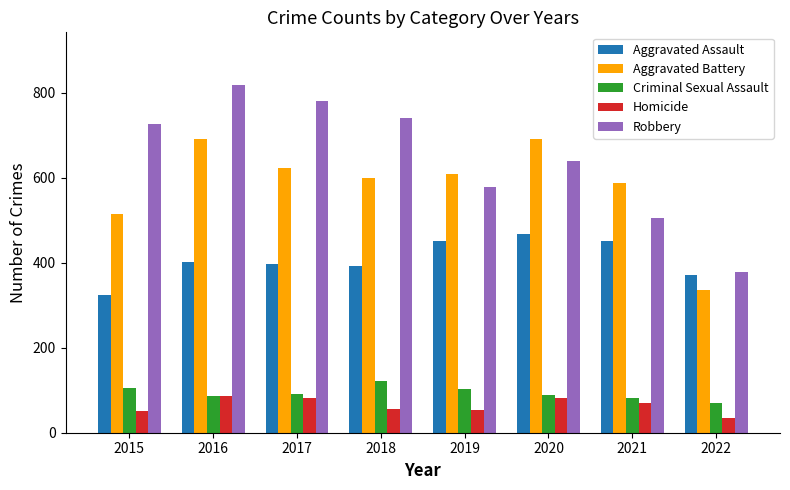

The Robbery series shows 295 at 2016. True or false?

False